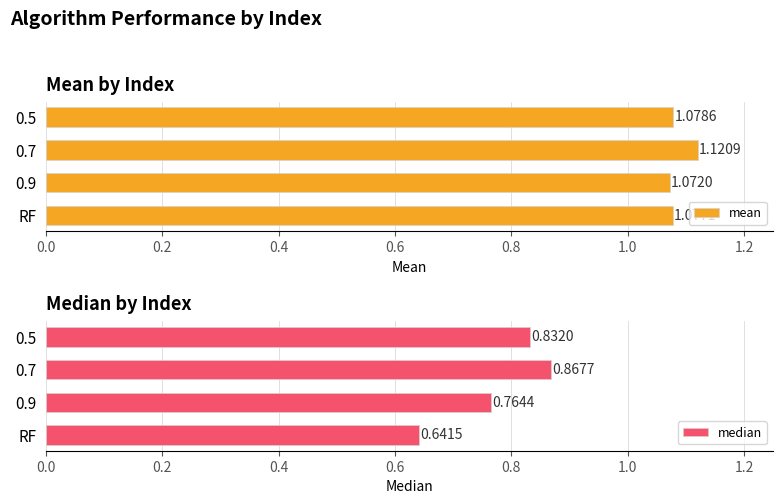

What is the smallest value displayed?

0.6